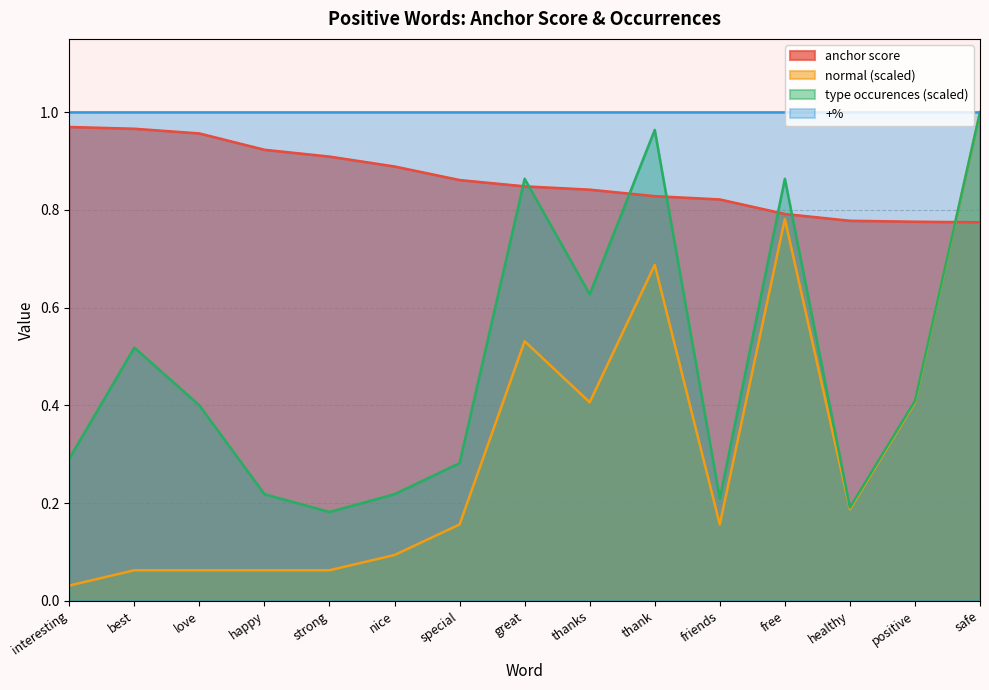

Rank the series at love from lowest to highest value.

normal (scaled), type occurences (scaled), anchor score, +%